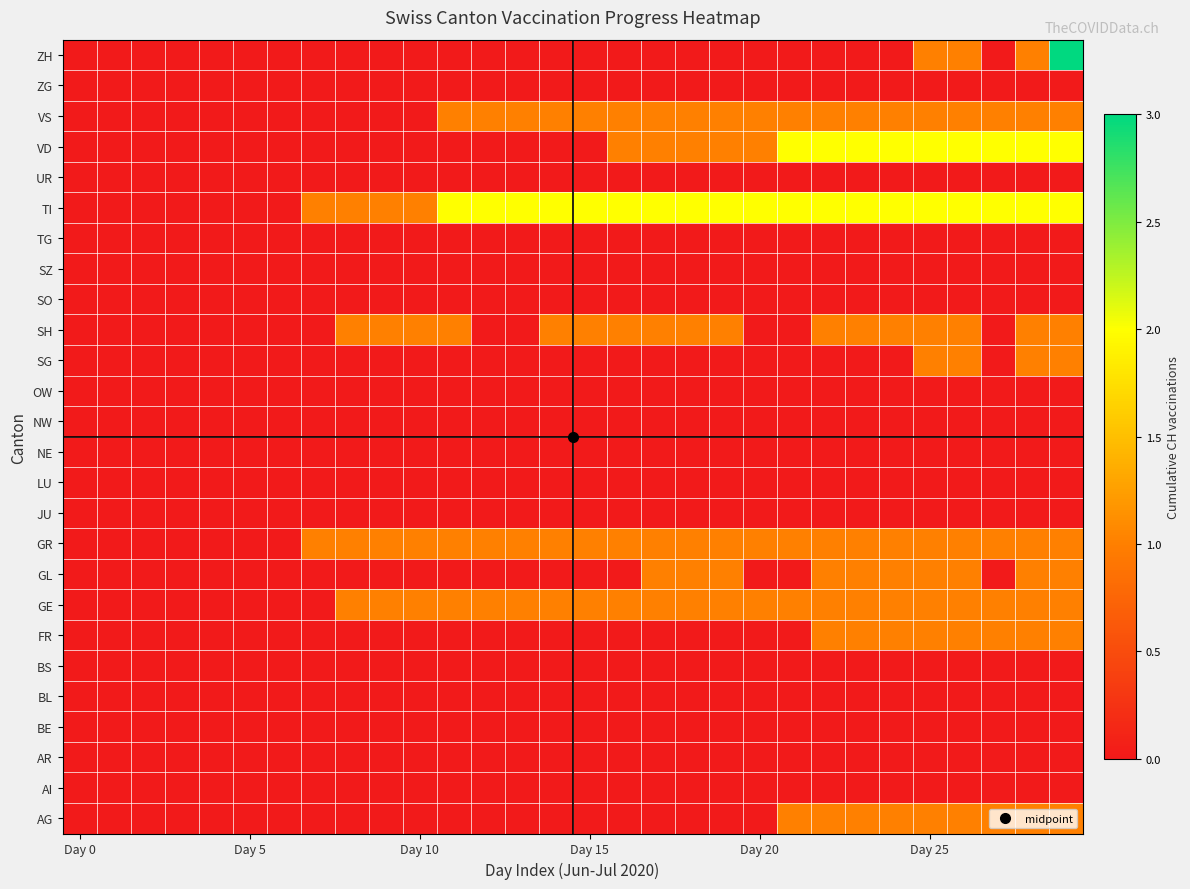

Reading right to left, extract all data points from this chart.

AG: 1	1	1	1	1	1	1	1	1	0	0	0	0	0	0	0	0	0	0	0	0	0	0	0	0	0	0	0	0	0
AI: 0	0	0	0	0	0	0	0	0	0	0	0	0	0	0	0	0	0	0	0	0	0	0	0	0	0	0	0	0	0
AR: 0	0	0	0	0	0	0	0	0	0	0	0	0	0	0	0	0	0	0	0	0	0	0	0	0	0	0	0	0	0
BE: 0	0	0	0	0	0	0	0	0	0	0	0	0	0	0	0	0	0	0	0	0	0	0	0	0	0	0	0	0	0
BL: 0	0	0	0	0	0	0	0	0	0	0	0	0	0	0	0	0	0	0	0	0	0	0	0	0	0	0	0	0	0
BS: 0	0	0	0	0	0	0	0	0	0	0	0	0	0	0	0	0	0	0	0	0	0	0	0	0	0	0	0	0	0
FR: 1	1	1	1	1	1	1	1	0	0	0	0	0	0	0	0	0	0	0	0	0	0	0	0	0	0	0	0	0	0
GE: 1	1	1	1	1	1	1	1	1	1	1	1	1	1	1	1	1	1	1	1	1	1	0	0	0	0	0	0	0	0
GL: 1	1	0	1	1	1	1	1	0	0	1	1	1	0	0	0	0	0	0	0	0	0	0	0	0	0	0	0	0	0
GR: 1	1	1	1	1	1	1	1	1	1	1	1	1	1	1	1	1	1	1	1	1	1	1	0	0	0	0	0	0	0
JU: 0	0	0	0	0	0	0	0	0	0	0	0	0	0	0	0	0	0	0	0	0	0	0	0	0	0	0	0	0	0
LU: 0	0	0	0	0	0	0	0	0	0	0	0	0	0	0	0	0	0	0	0	0	0	0	0	0	0	0	0	0	0
NE: 0	0	0	0	0	0	0	0	0	0	0	0	0	0	0	0	0	0	0	0	0	0	0	0	0	0	0	0	0	0
NW: 0	0	0	0	0	0	0	0	0	0	0	0	0	0	0	0	0	0	0	0	0	0	0	0	0	0	0	0	0	0
OW: 0	0	0	0	0	0	0	0	0	0	0	0	0	0	0	0	0	0	0	0	0	0	0	0	0	0	0	0	0	0
SG: 1	1	0	1	1	0	0	0	0	0	0	0	0	0	0	0	0	0	0	0	0	0	0	0	0	0	0	0	0	0
SH: 1	1	0	1	1	1	1	1	0	0	1	1	1	1	1	1	0	0	1	1	1	1	0	0	0	0	0	0	0	0
SO: 0	0	0	0	0	0	0	0	0	0	0	0	0	0	0	0	0	0	0	0	0	0	0	0	0	0	0	0	0	0
SZ: 0	0	0	0	0	0	0	0	0	0	0	0	0	0	0	0	0	0	0	0	0	0	0	0	0	0	0	0	0	0
TG: 0	0	0	0	0	0	0	0	0	0	0	0	0	0	0	0	0	0	0	0	0	0	0	0	0	0	0	0	0	0
TI: 2	2	2	2	2	2	2	2	2	2	2	2	2	2	2	2	2	2	2	1	1	1	1	0	0	0	0	0	0	0
UR: 0	0	0	0	0	0	0	0	0	0	0	0	0	0	0	0	0	0	0	0	0	0	0	0	0	0	0	0	0	0
VD: 2	2	2	2	2	2	2	2	2	1	1	1	1	1	0	0	0	0	0	0	0	0	0	0	0	0	0	0	0	0
VS: 1	1	1	1	1	1	1	1	1	1	1	1	1	1	1	1	1	1	1	0	0	0	0	0	0	0	0	0	0	0
ZG: 0	0	0	0	0	0	0	0	0	0	0	0	0	0	0	0	0	0	0	0	0	0	0	0	0	0	0	0	0	0
ZH: 3	1	0	1	1	0	0	0	0	0	0	0	0	0	0	0	0	0	0	0	0	0	0	0	0	0	0	0	0	0